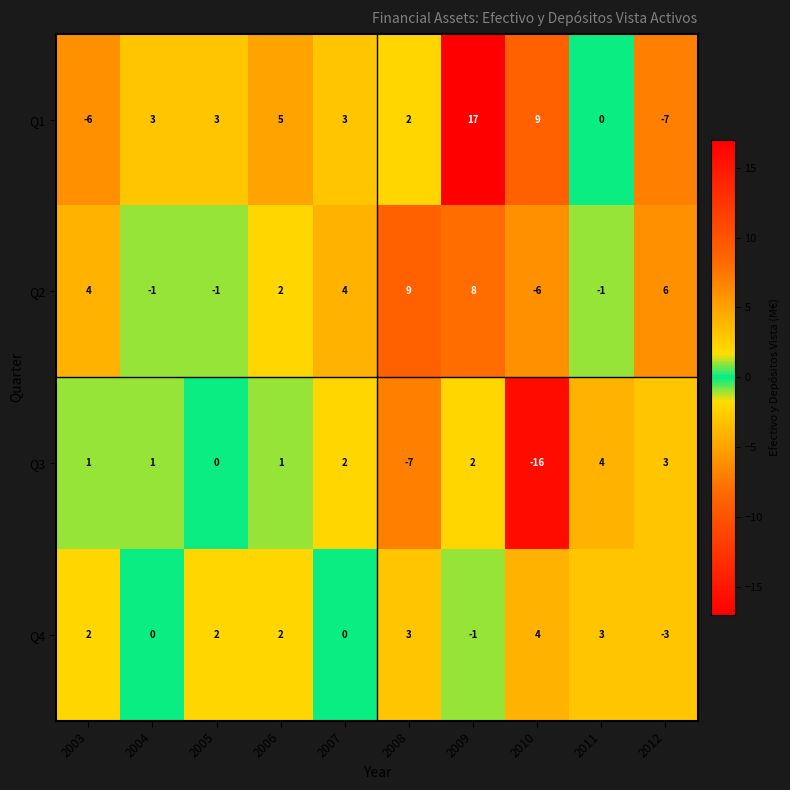

Is the value of Q2 at 2007 greater than the value of Q1 at 2005?

Yes